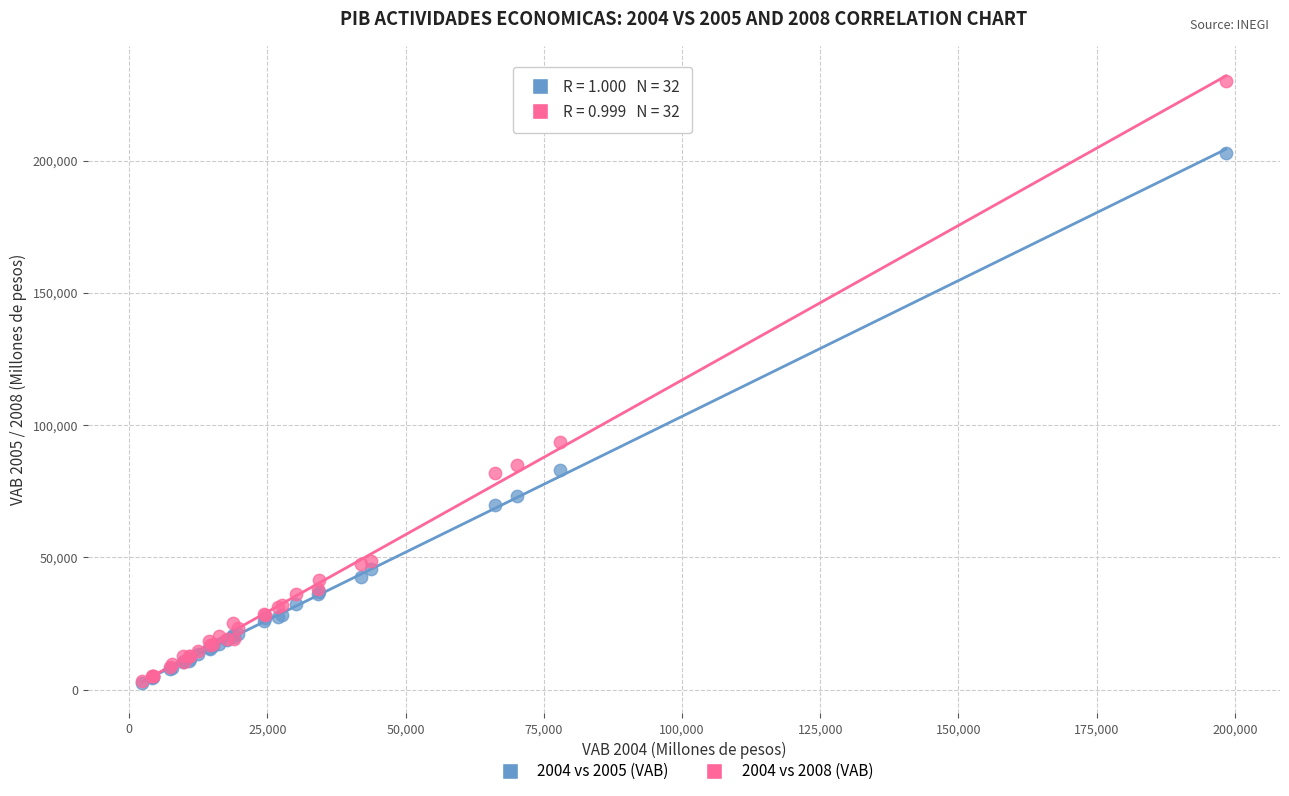

Across all series, what Y value is closest to 116216?

93672.7